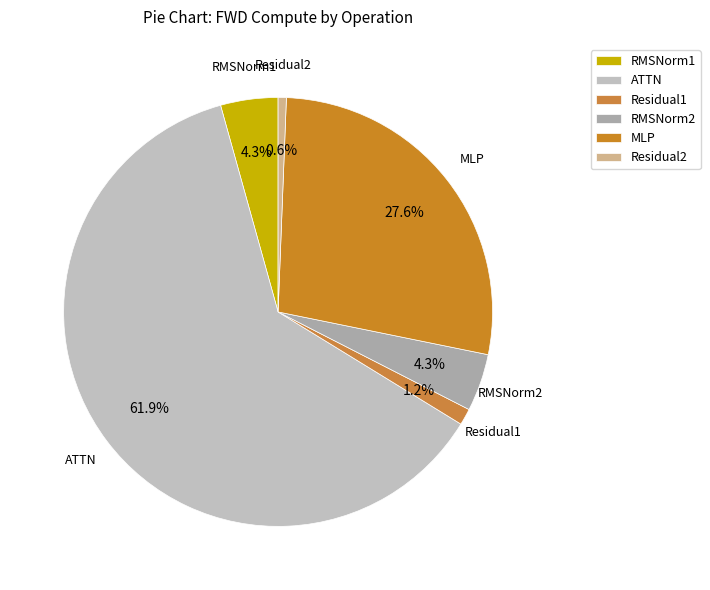

Count the number of slices in the pie.

6